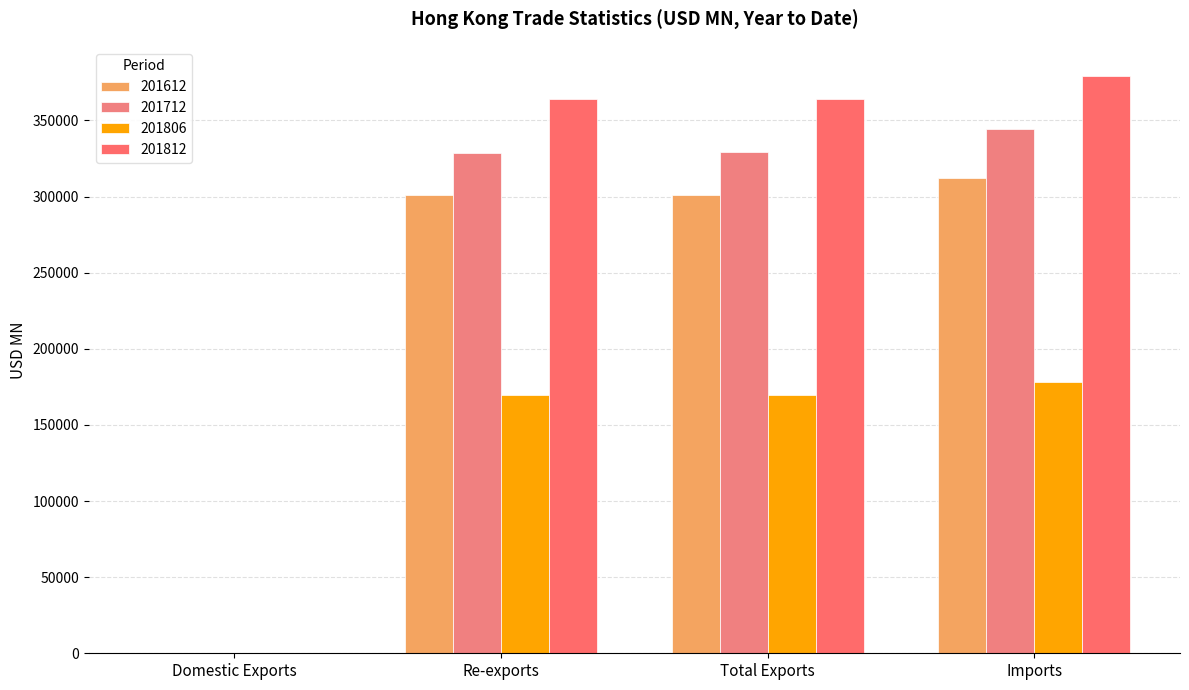

Count the number of data series in this chart.

4